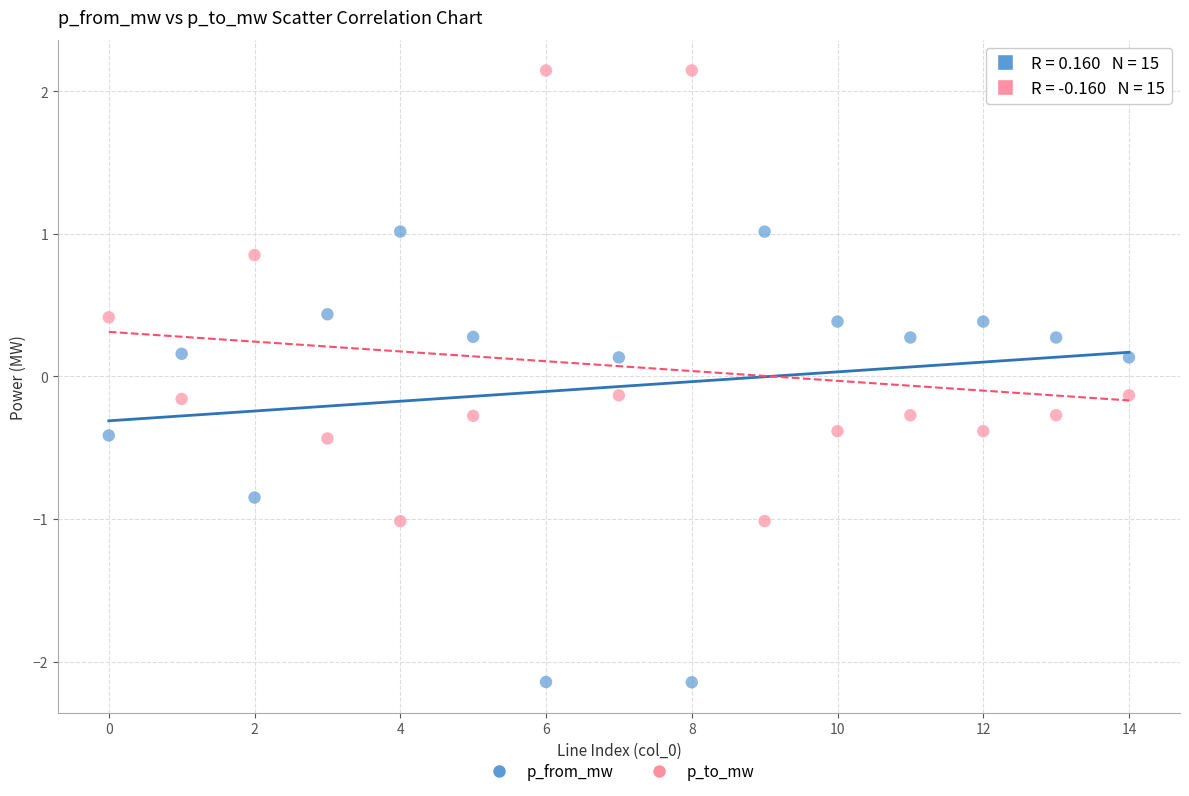

Which series reaches the minimum Y coordinate?

p_from_mw